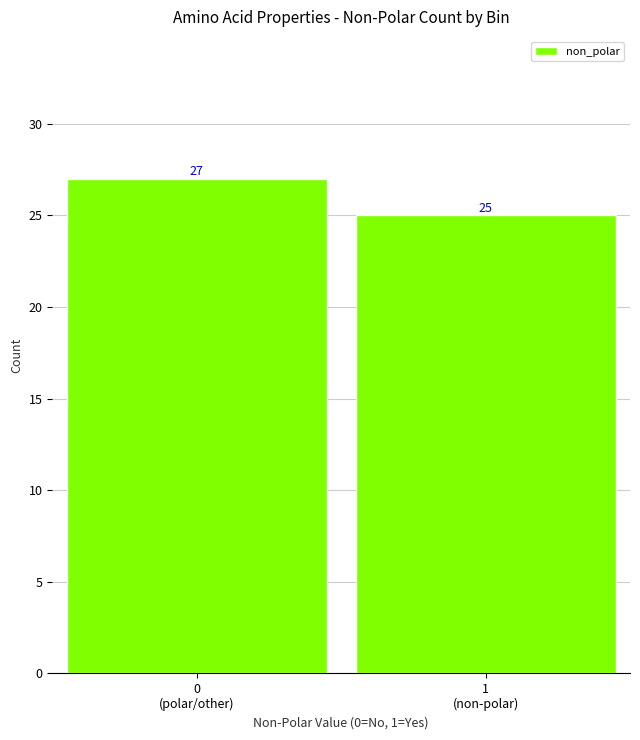

Reading left to right, what are all the values shown in this chart?

27	25